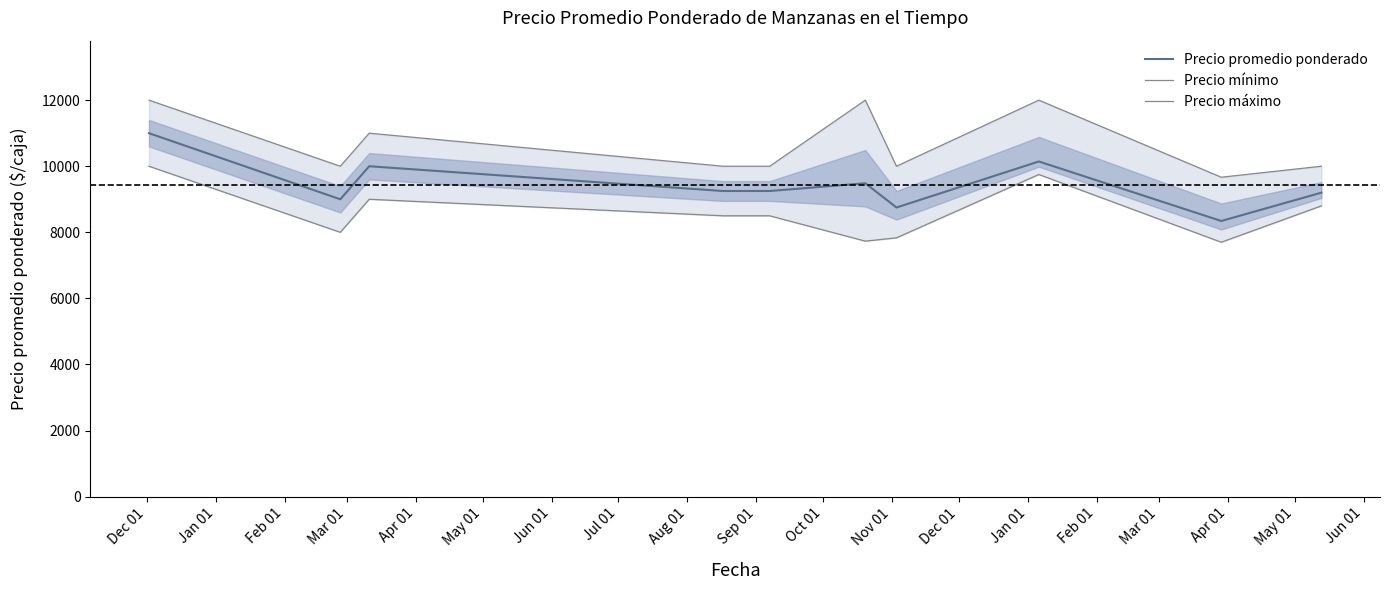

Count the number of categories in the chart.

10